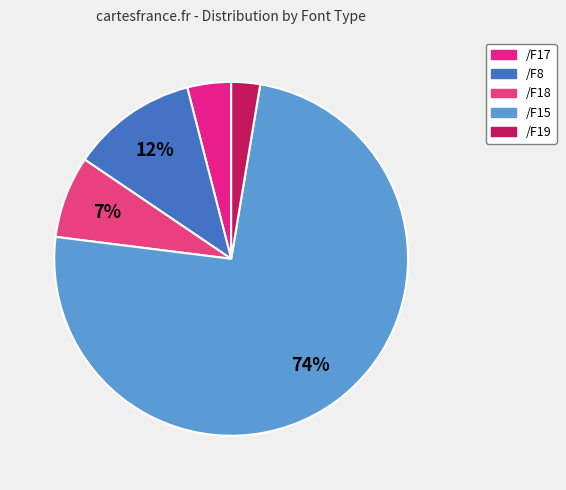

To the nearest percent, what portion does /F17 represent?

4%